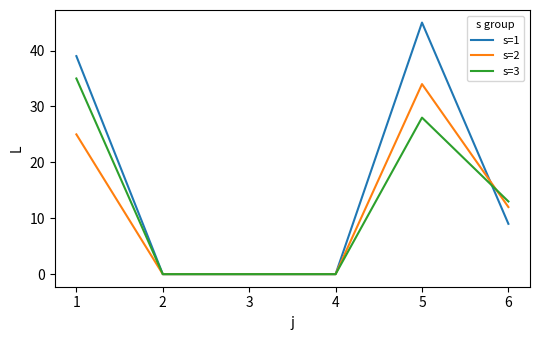

The value of s=1 at 3 is 0. True or false?

True